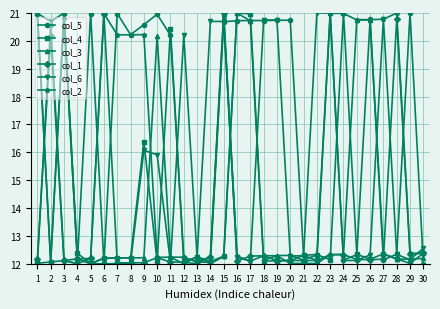

Where do col_1 and col_5 first cross each other?

1 and 2